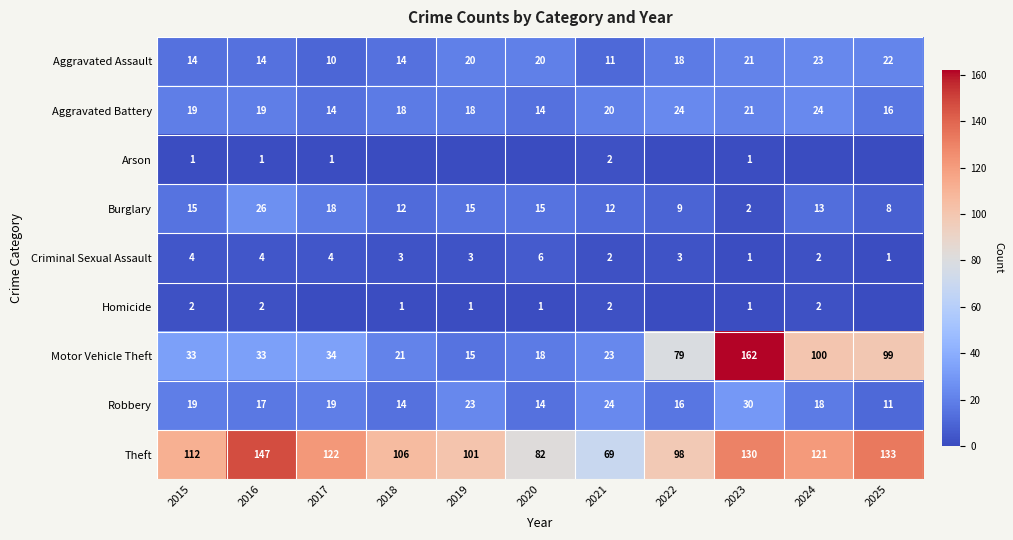

Is the value of Burglary at 2020 greater than the value of Motor Vehicle Theft at 2017?

No